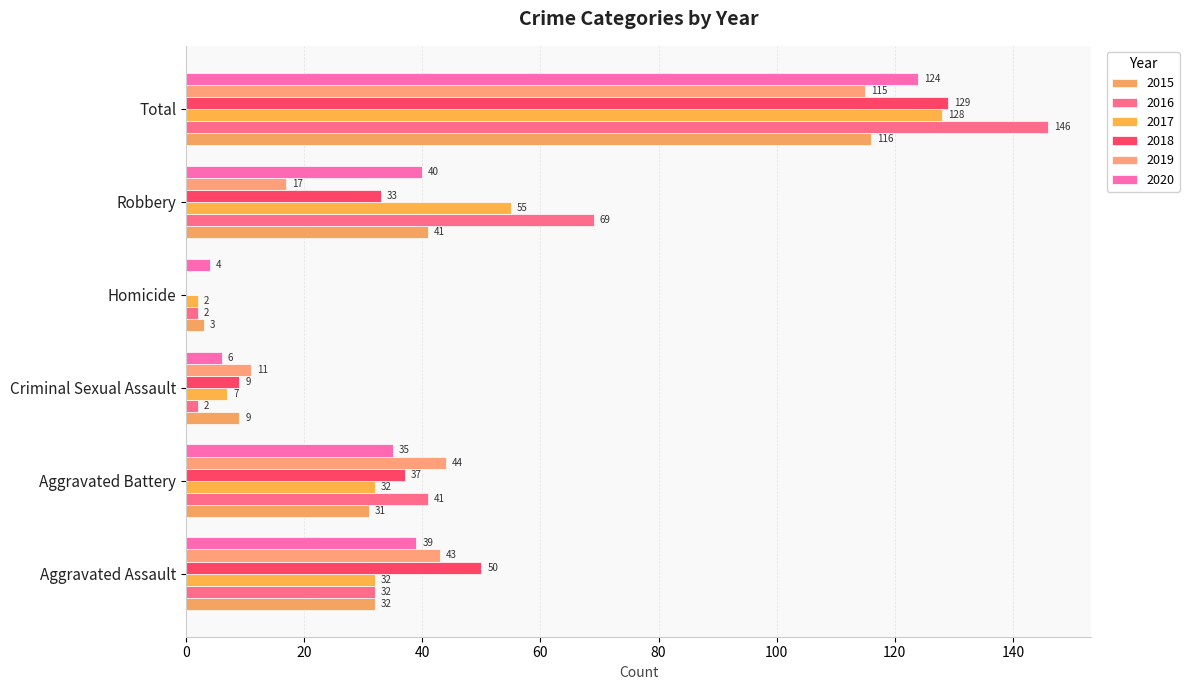

How many categories are shown in the chart?

6